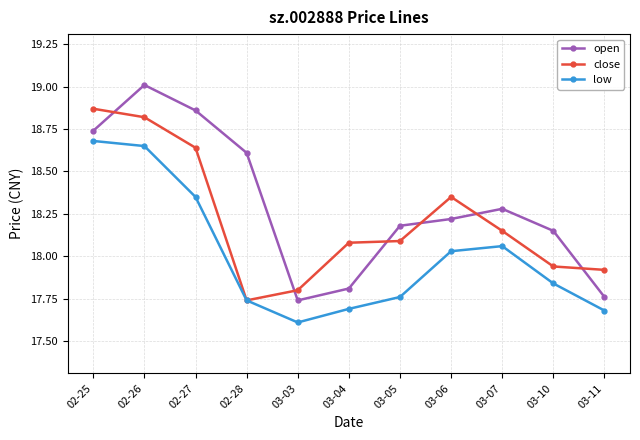

Rank the series by their maximum value, from lowest to highest.

low, close, open